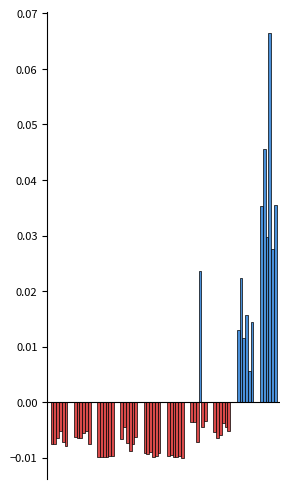

How many bars are there in total?

50